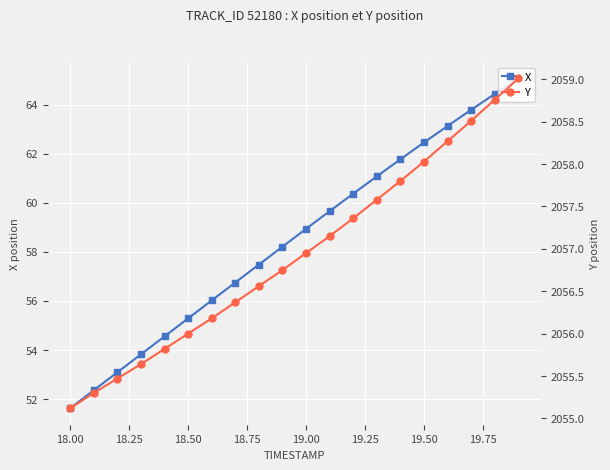

The X series shows 91.5 at 18.00. True or false?

False